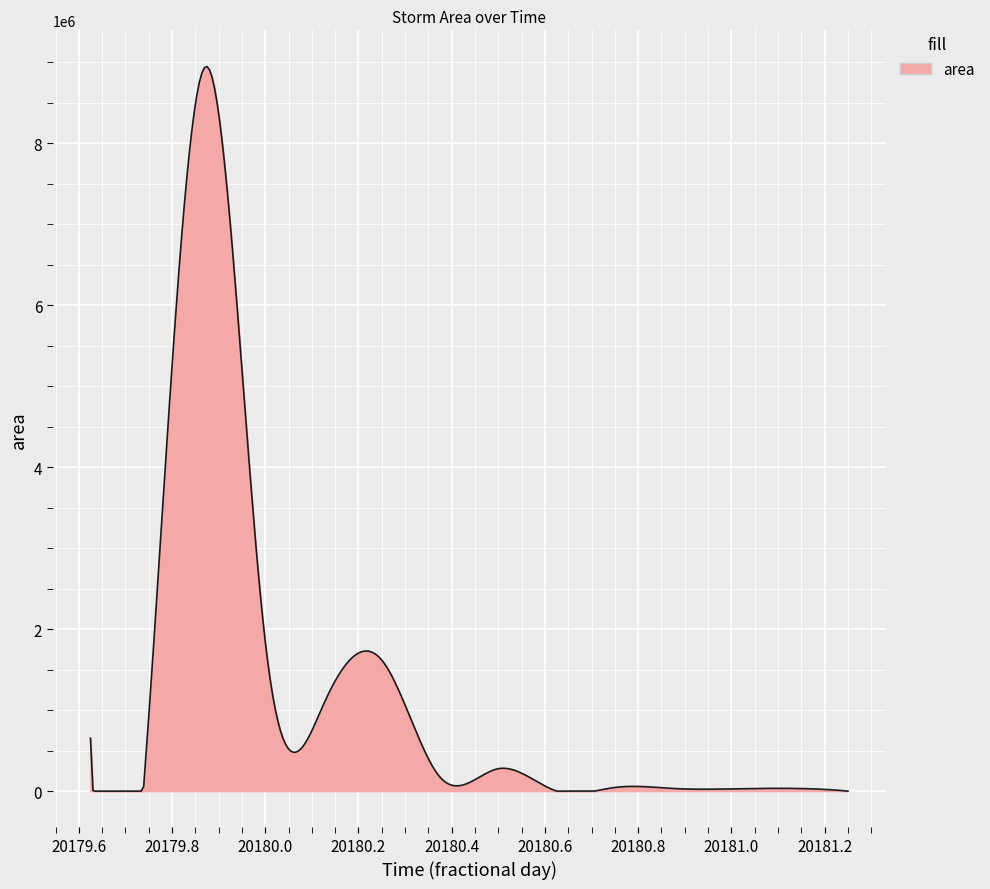

What is the average value?

1186189.5